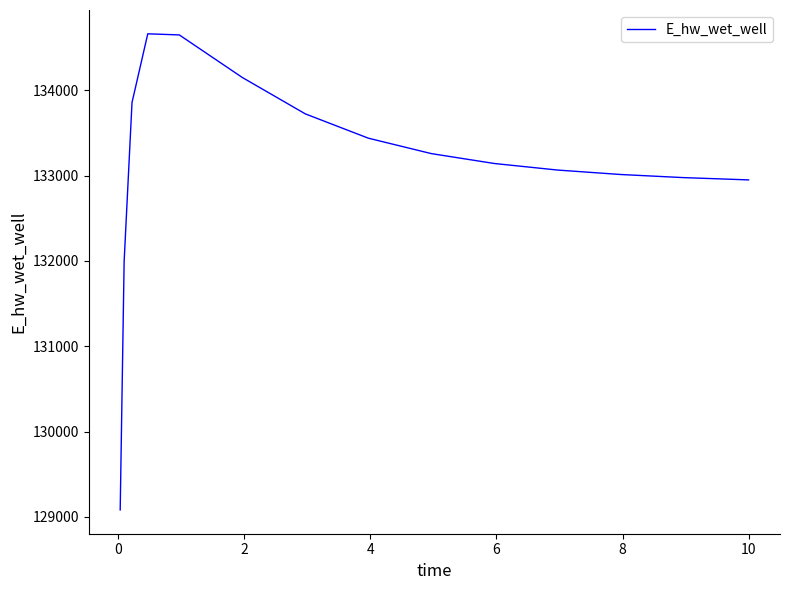

What is the greatest value displayed?

134661.4